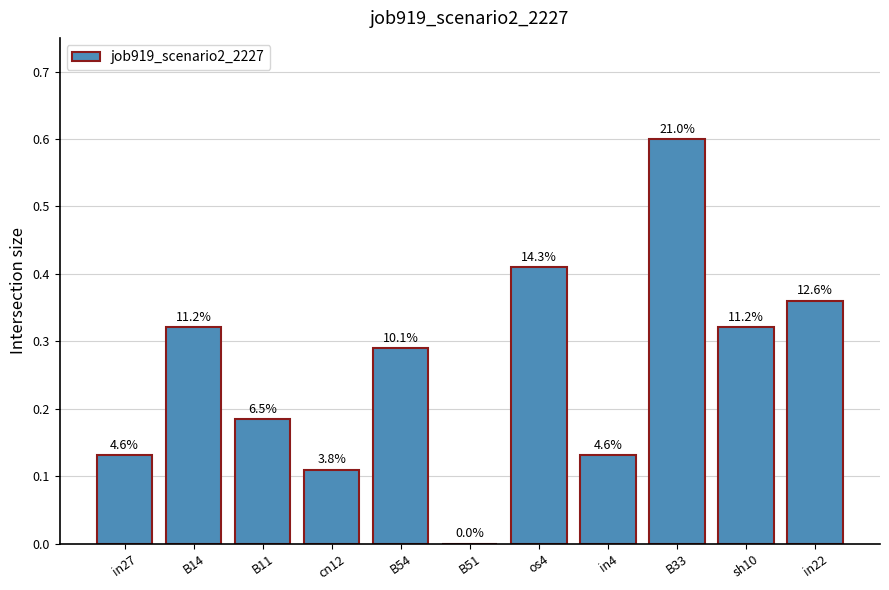

What position from the left is sh10?

10